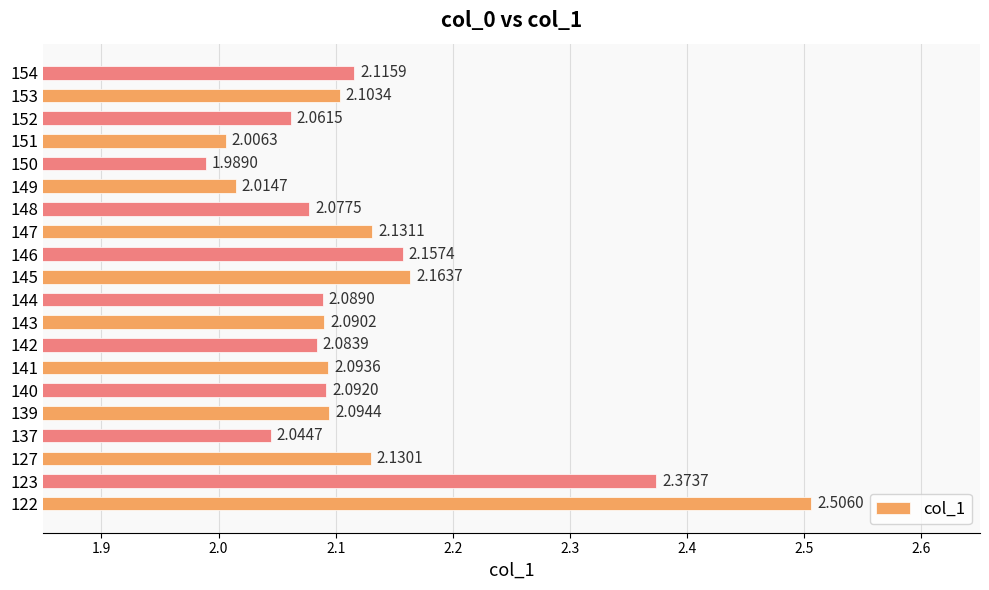

How many bars are there in total?

20